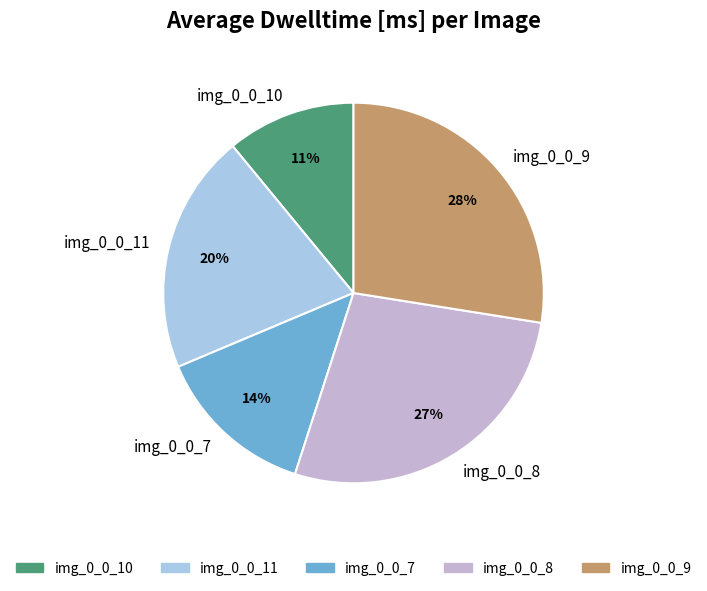

True or false: img_0_0_11 accounts for 28% of the total.

False